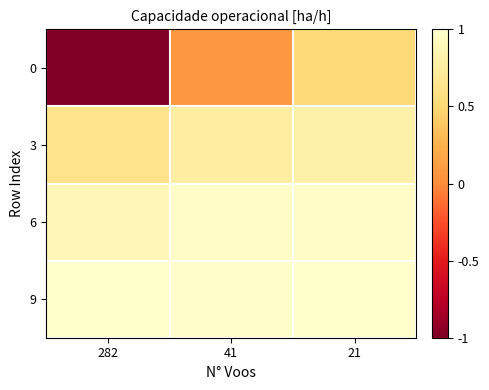

List the series in order of their peak value, lowest first.

0, 3, 6, 9